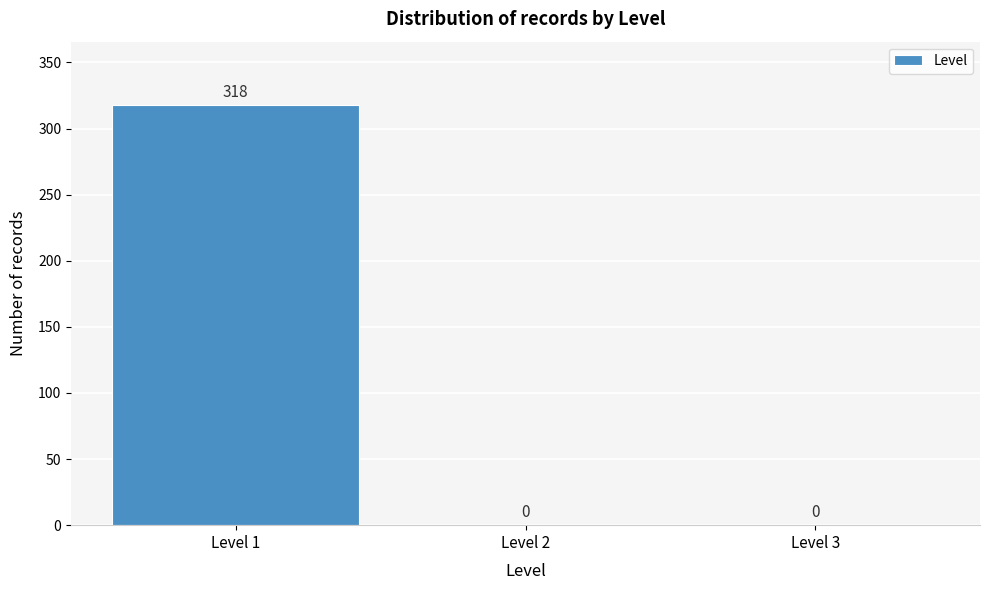

Reading left to right, transcribe this chart: for each bar, give the range it covers on the x-axis and its height.

0.5 to 1.5: 318
1.5 to 2.5: 0
2.5 to 3.5: 0